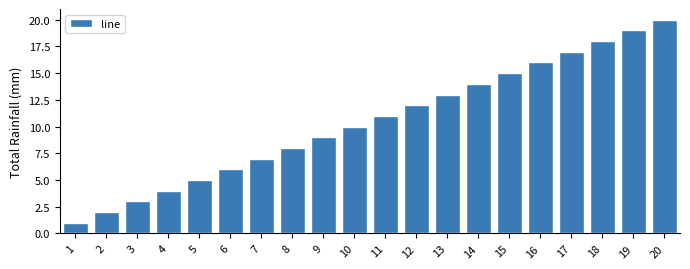

True or false: the data shows 24 at 16.

False